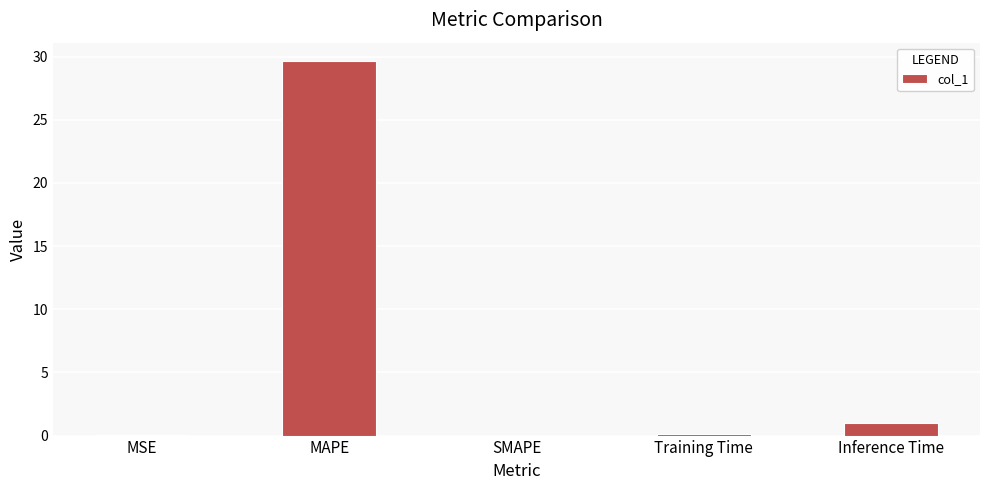

At which category does the chart reach its peak across all series?

MAPE